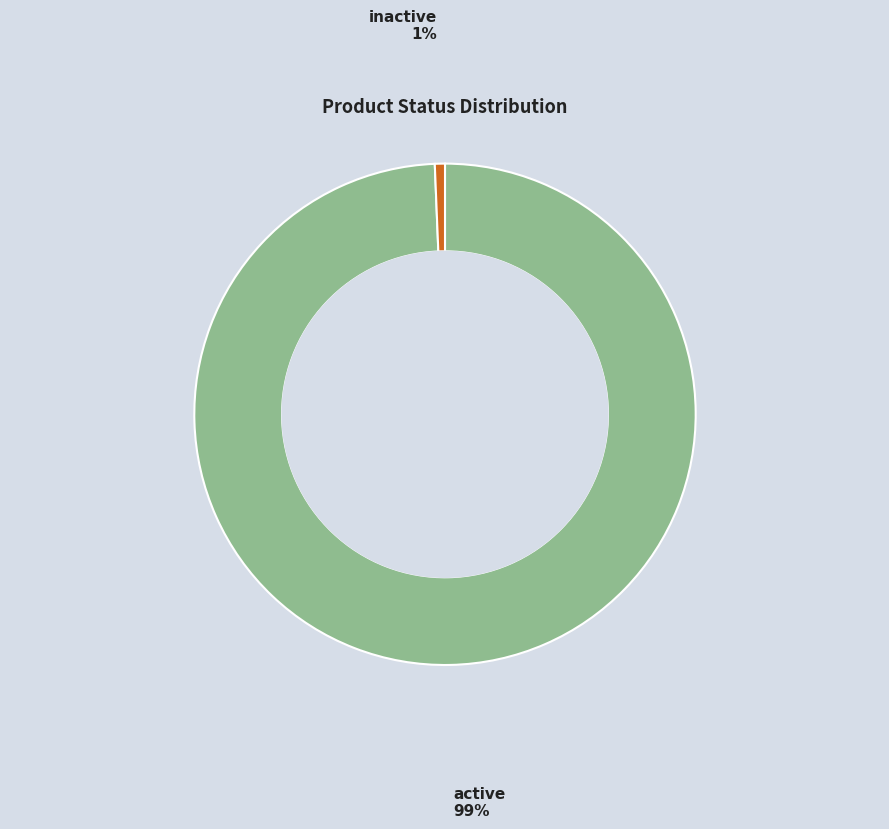

Is there any slice that represents more than half of the pie?

Yes